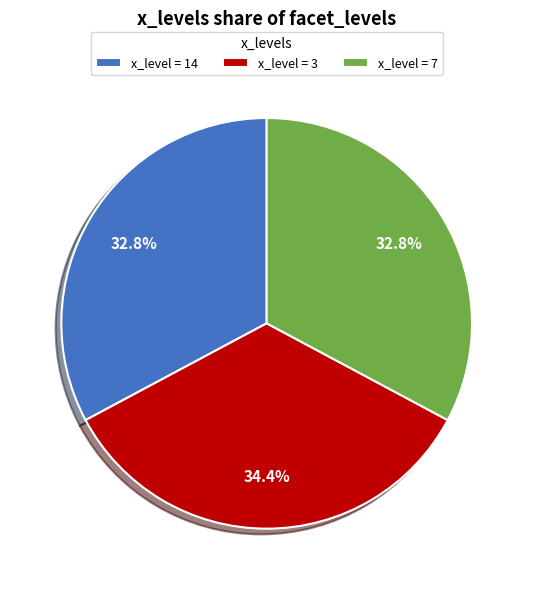

Count the number of slices in the pie.

3